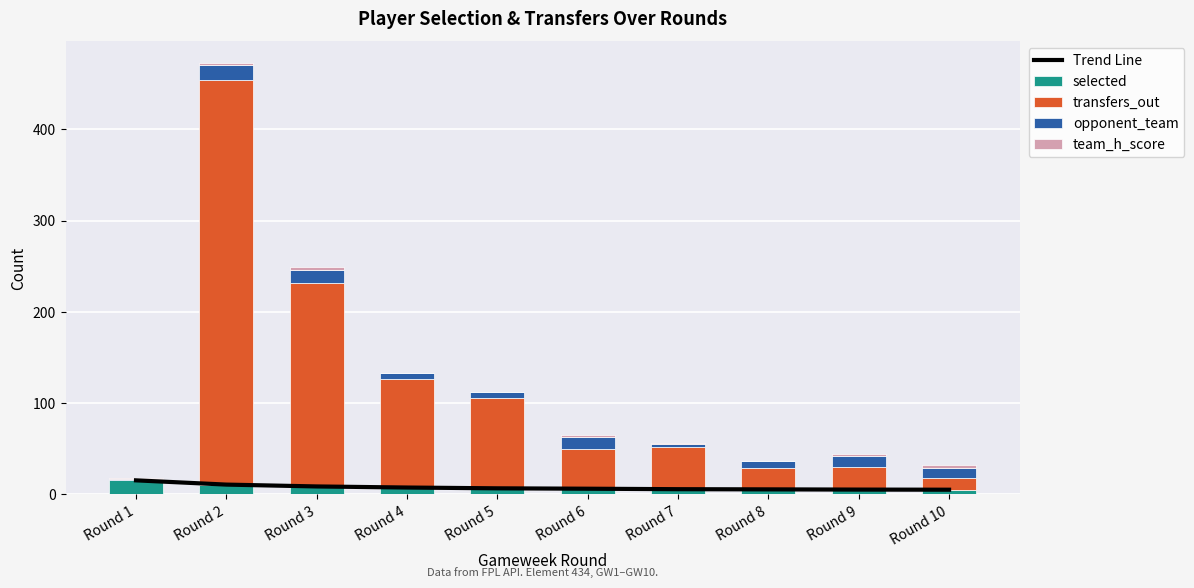

What is the spread (max minus min) of values at Round 1?

15.4